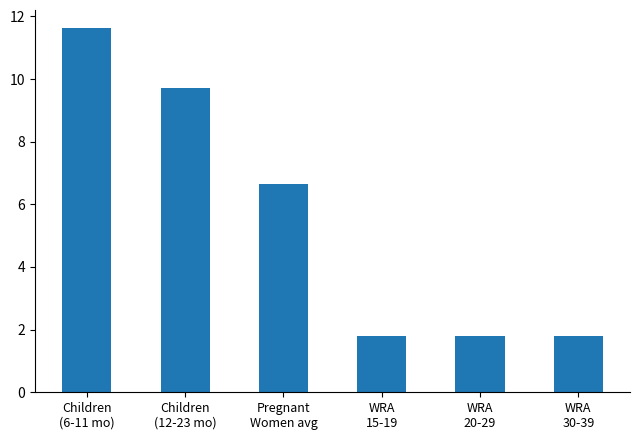

Does the chart contain stacked bars?

No